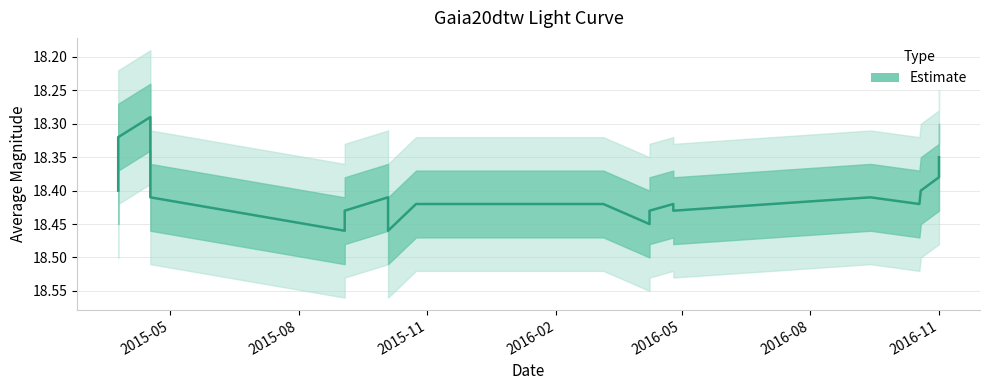

Does the chart have visible grid lines?

Yes